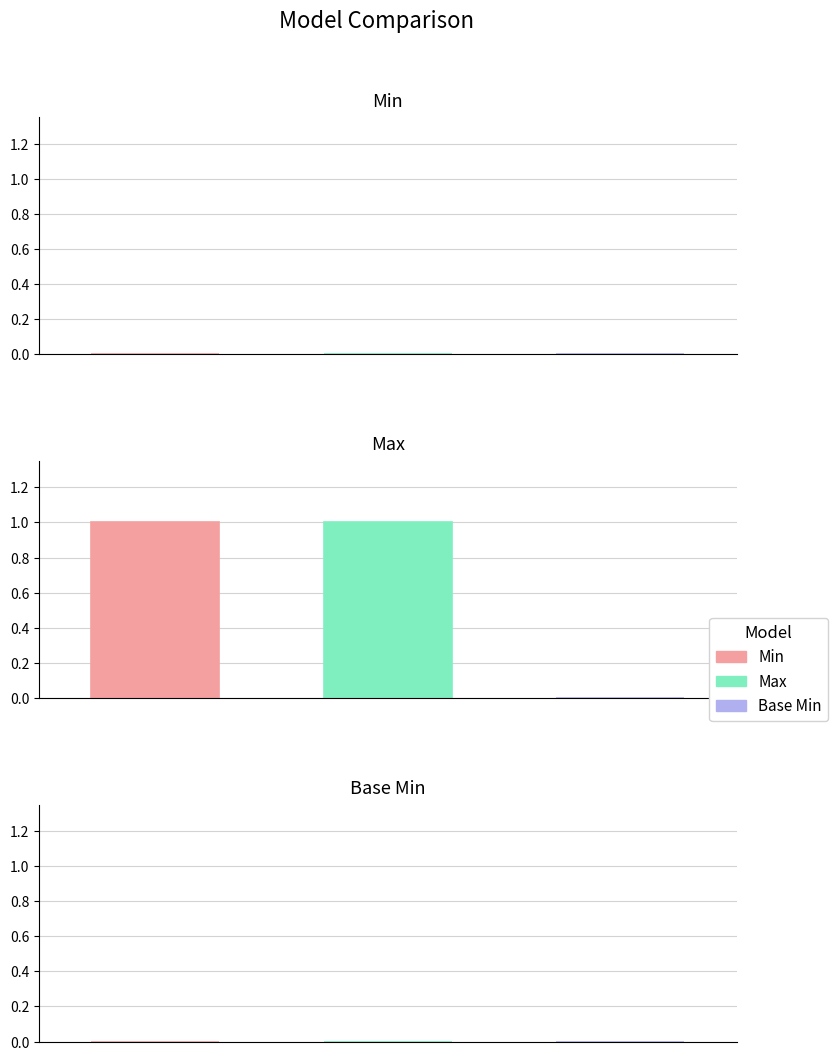

Between Extension.extension.extension and Extension.extension.value[x], which series saw the biggest shift?

Min